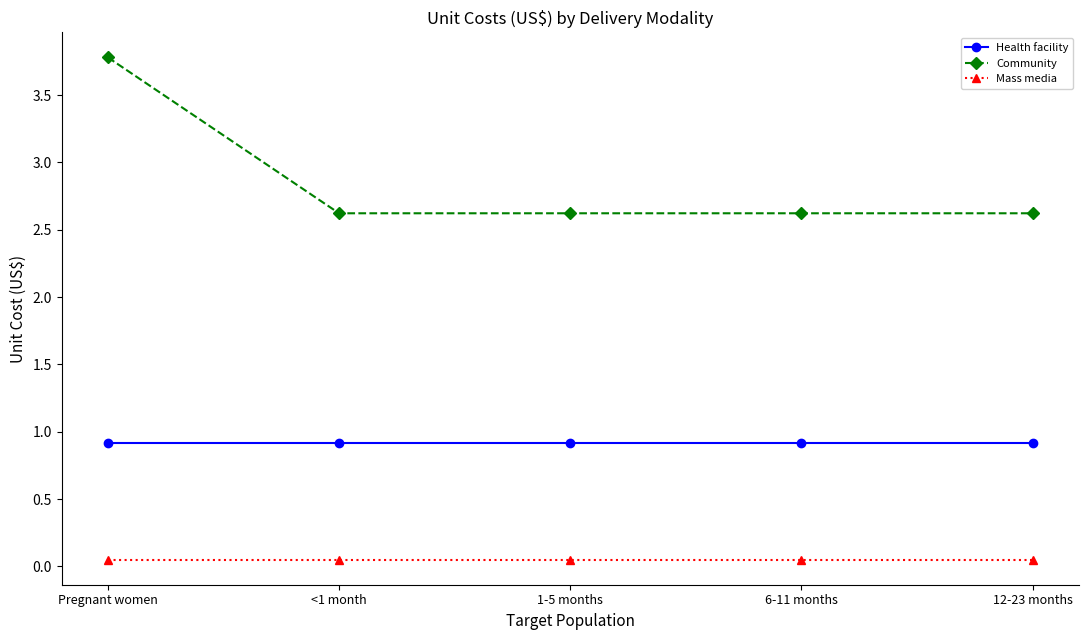

Which series has the widest spread of values?

Community